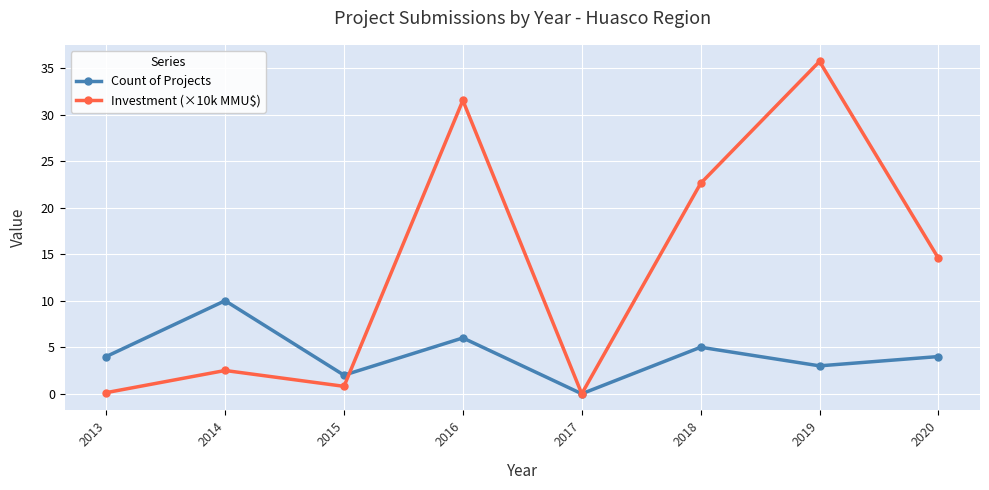

How many values in the Investment (×10k MMU$) series are below 14?

4